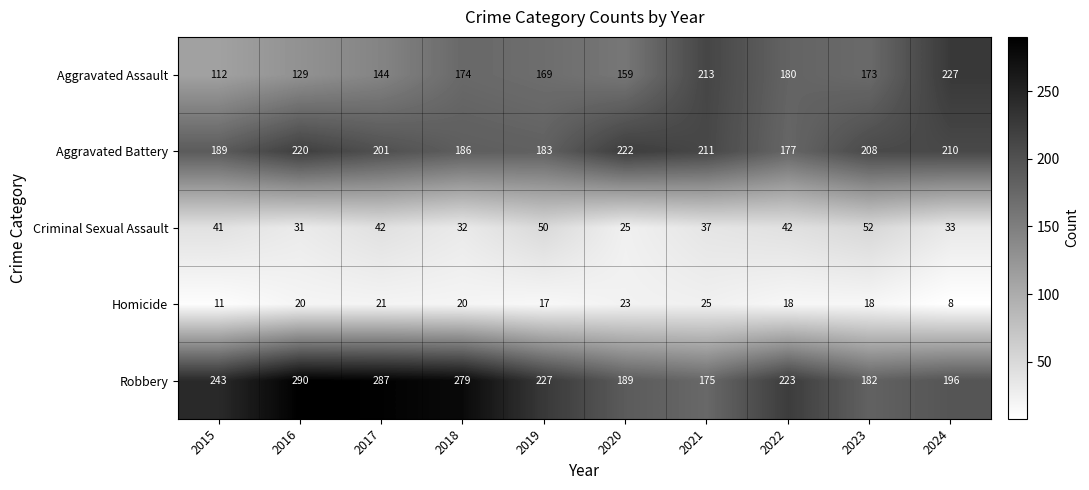

Which series changed the most between 2017 and 2020?

Robbery